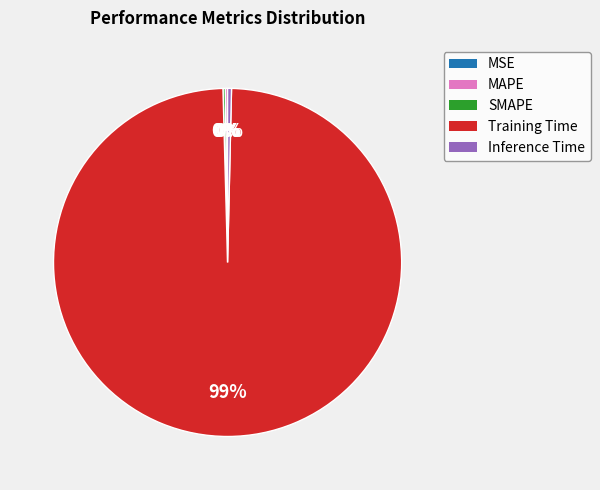

To the nearest percent, what is the average slice percentage?

20%